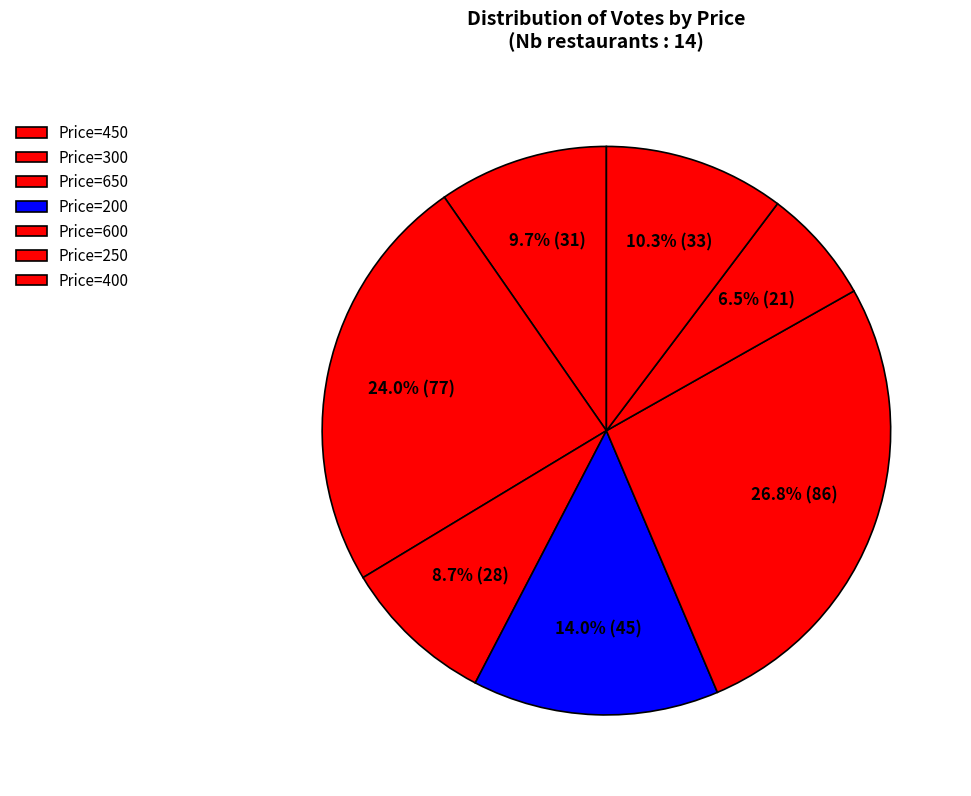

Which slice is the smallest?

300